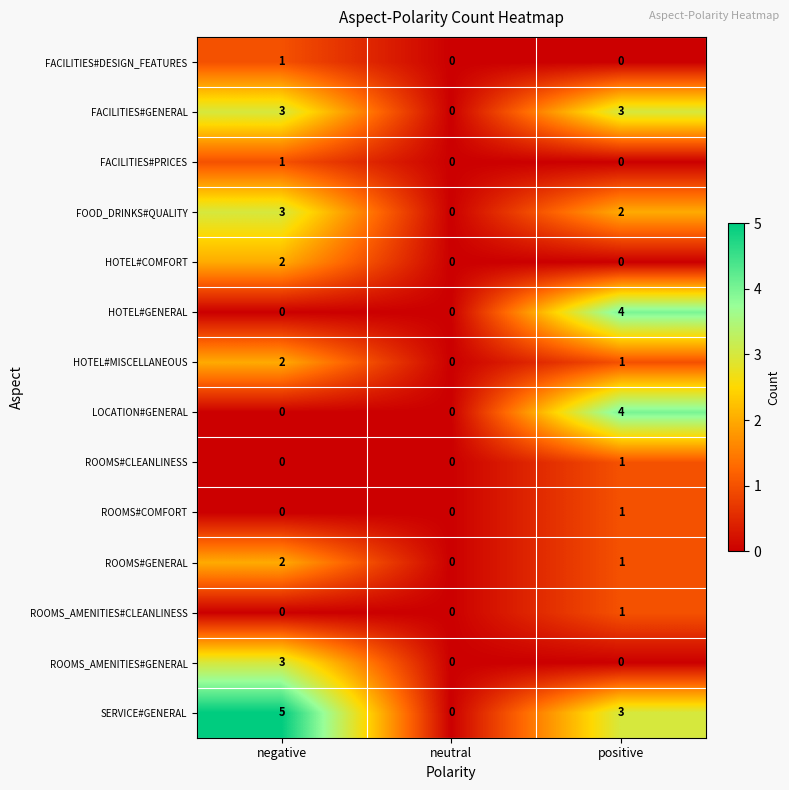

At which category does the chart reach its peak across all series?

negative